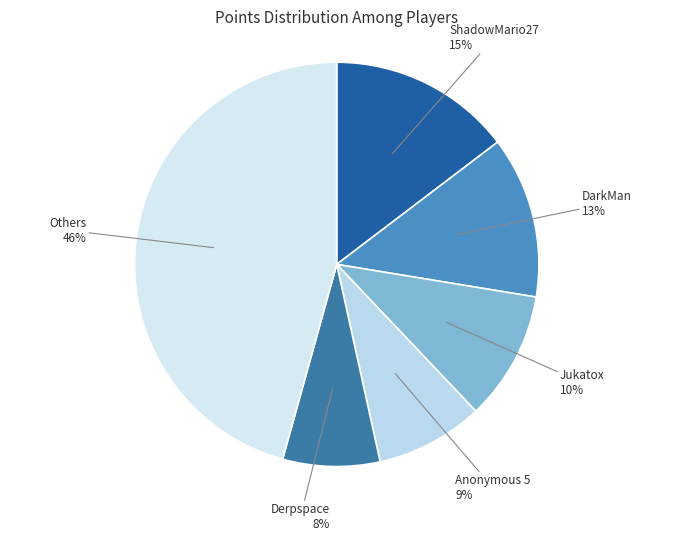

Is there any slice that represents more than half of the pie?

No